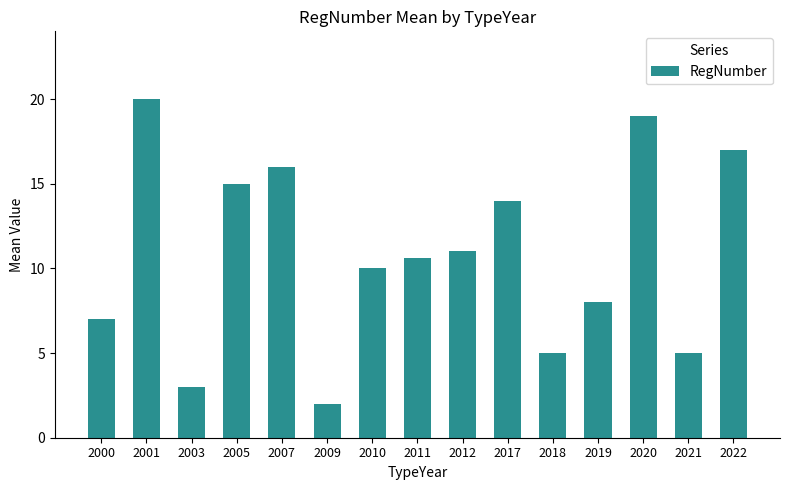

The chart shows a value of 7.0 at 2000. True or false?

True